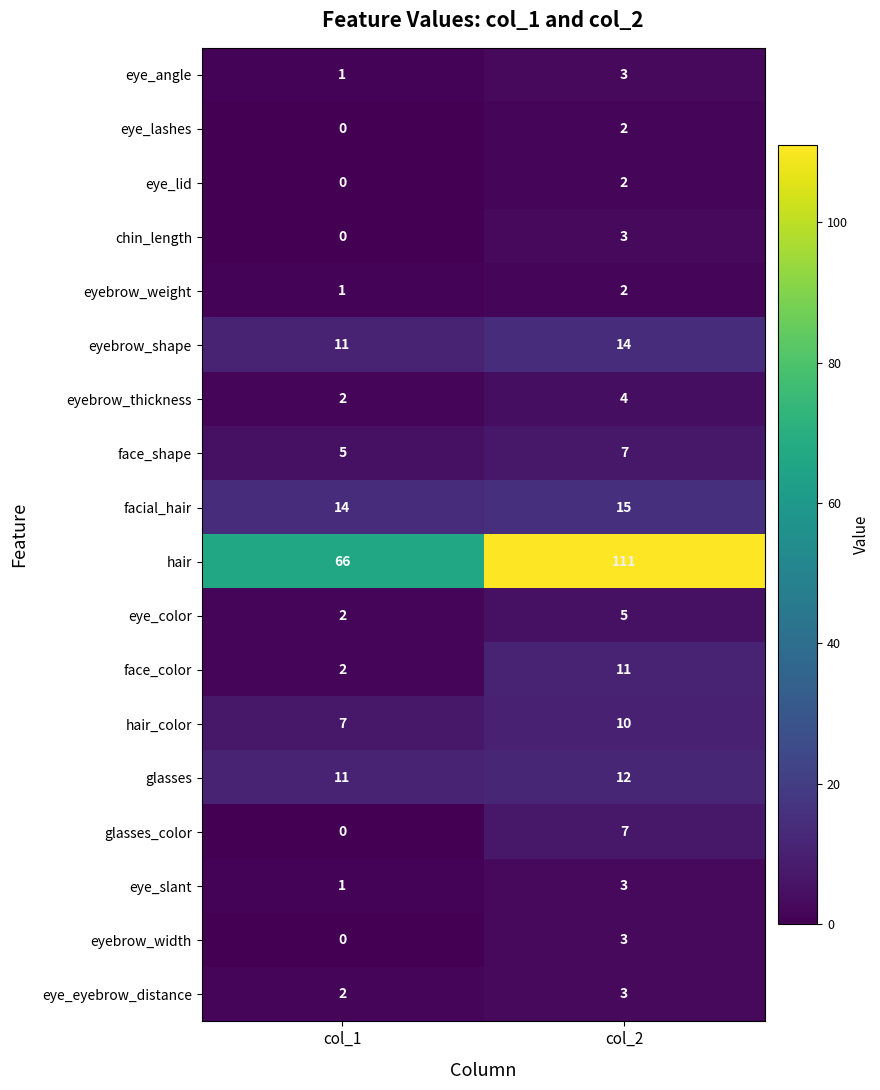

At which label does eye_angle reach its peak?

col_2